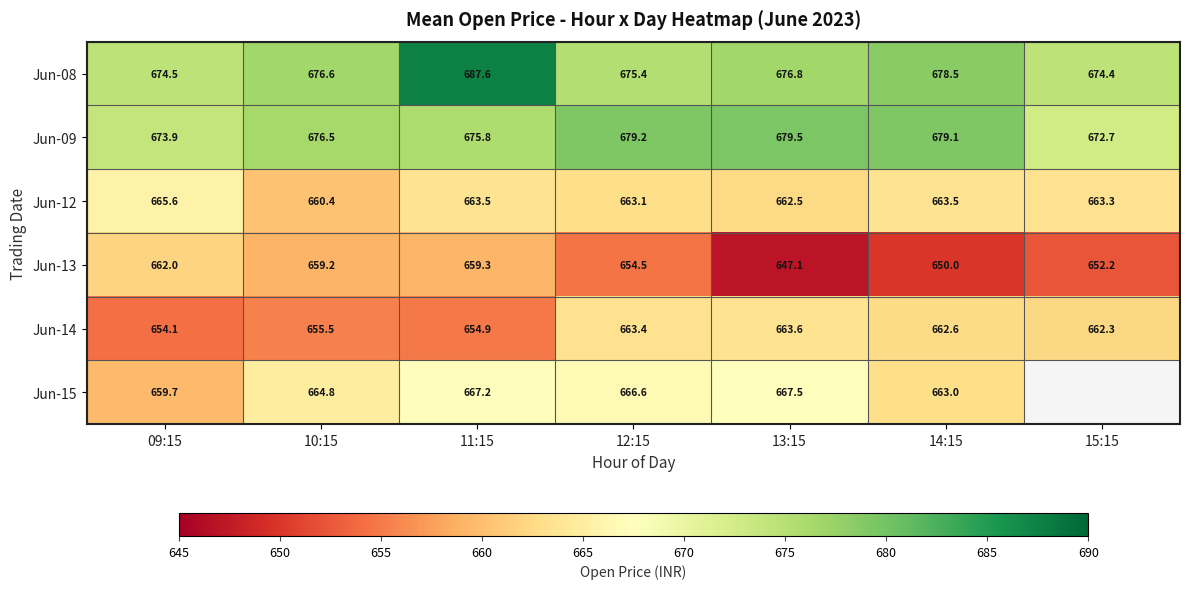

What is the difference between the Jun-13 values at 15:15 and 13:15?

5.1